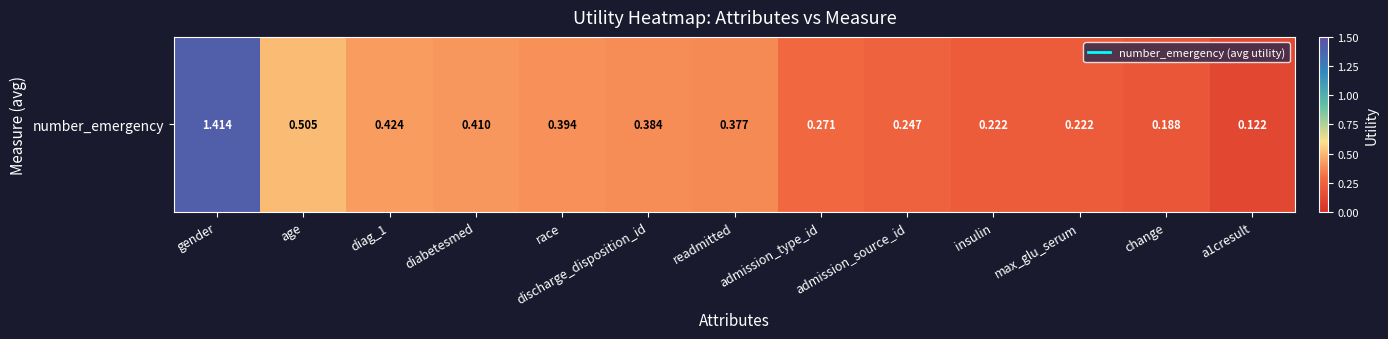

What is the difference between the values at race and admission_source_id?

0.1